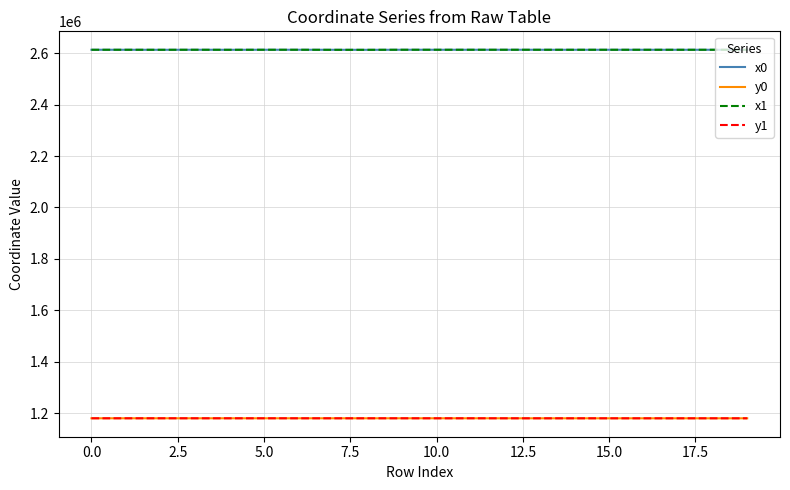

True or false: y0 and x0 cross at least once.

False